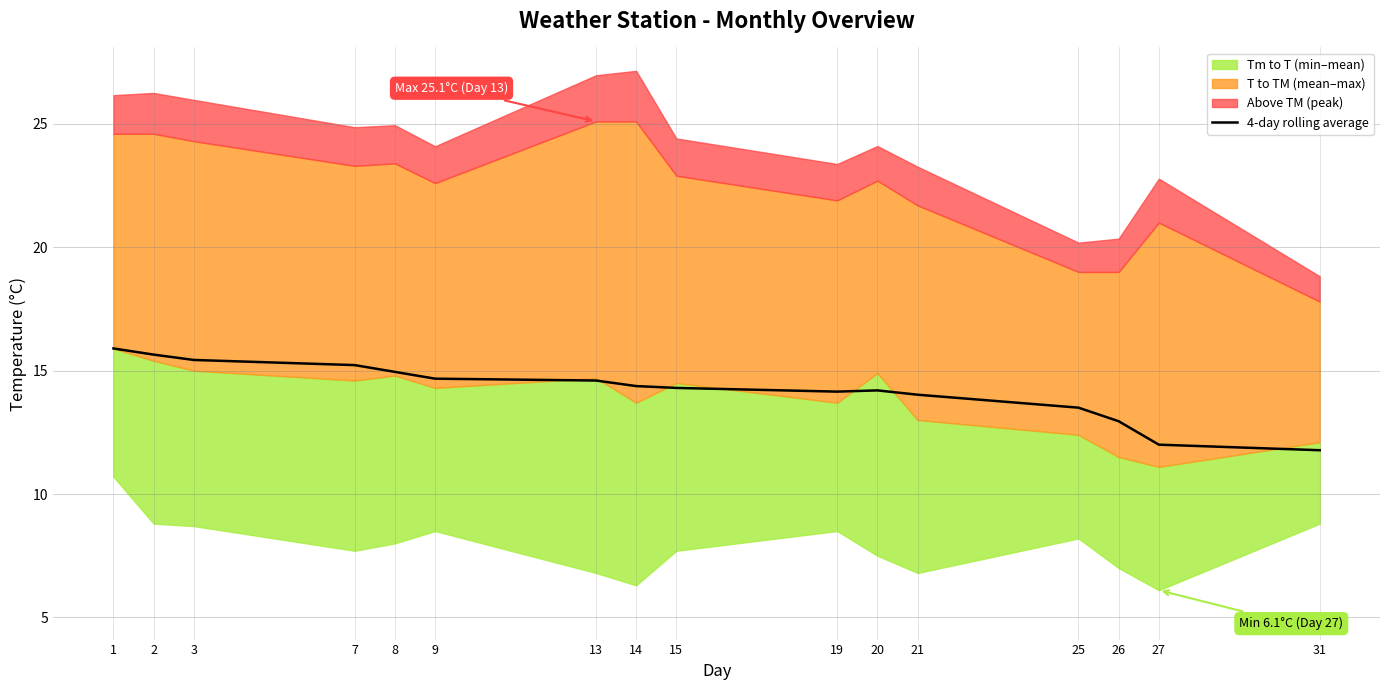

What is the difference between the maximum and minimum values?

4.1